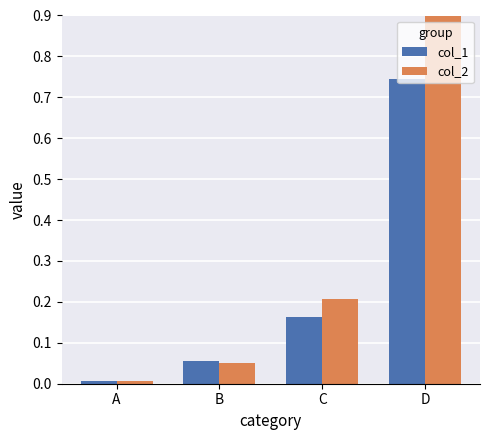

The col_1 series shows 0.2 at C. True or false?

True